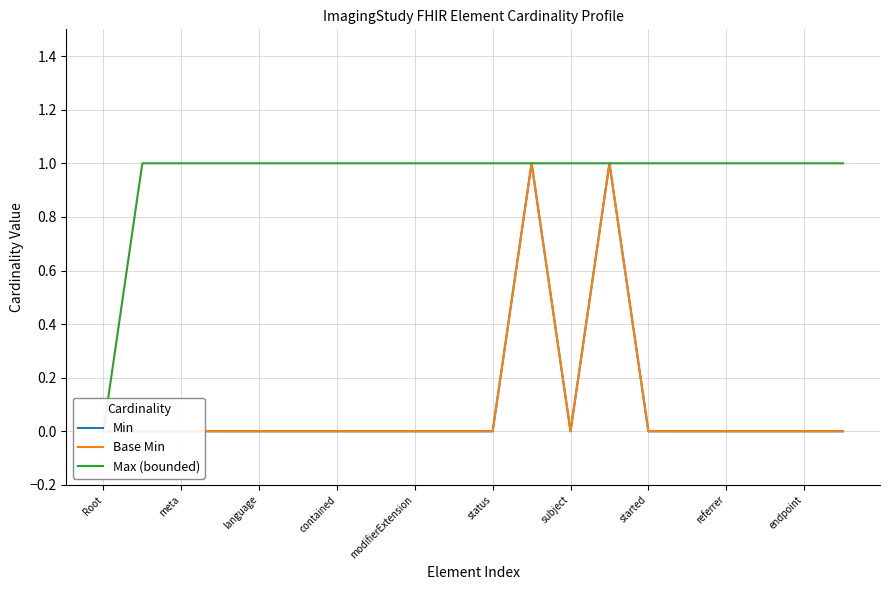

What are all the series names shown in the legend?

Min, Base Min, Max (bounded)